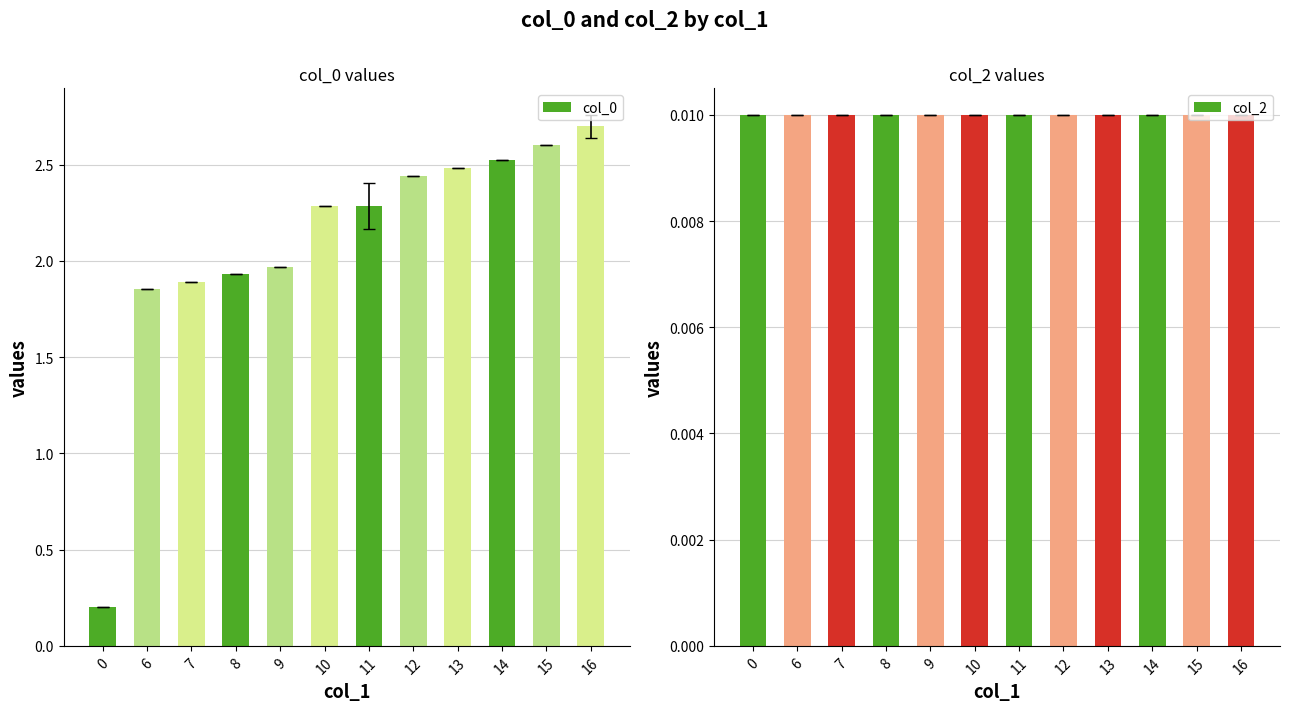

Reading left to right, list all the values displayed in this chart.

col_0: 0.2	1.9	1.9	1.9	2.0	2.3	2.3	2.4	2.5	2.5	2.6	2.7
col_2: 0.0	0.0	0.0	0.0	0.0	0.0	0.0	0.0	0.0	0.0	0.0	0.0